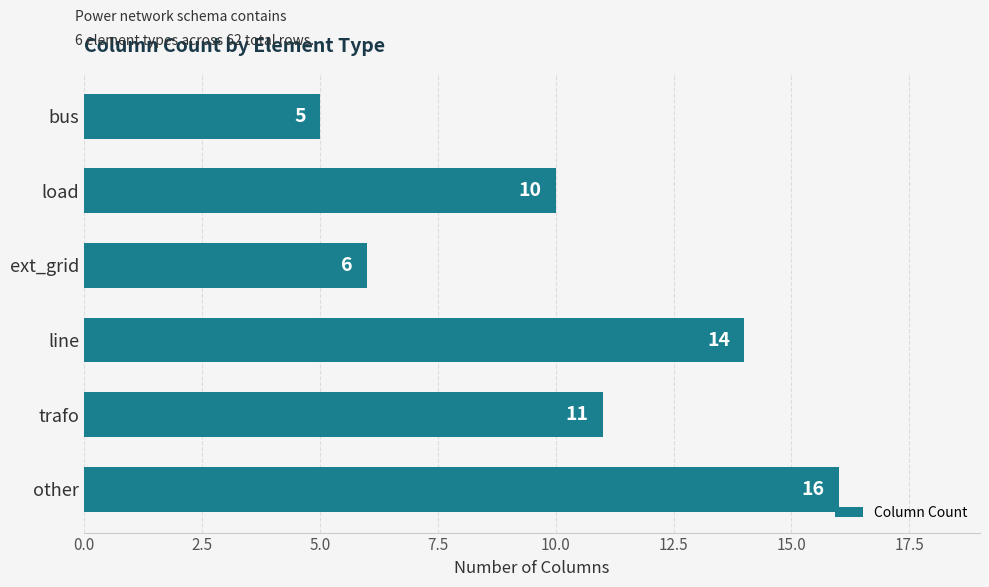

At which label is the value closest to 10?

load